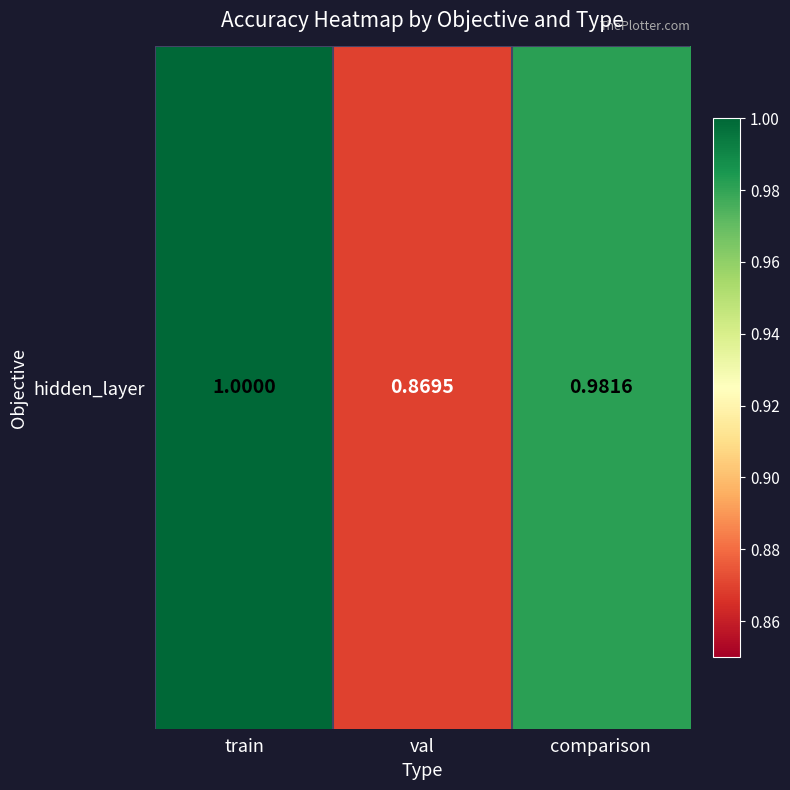

Is it true that the value at train is 1.4?

False